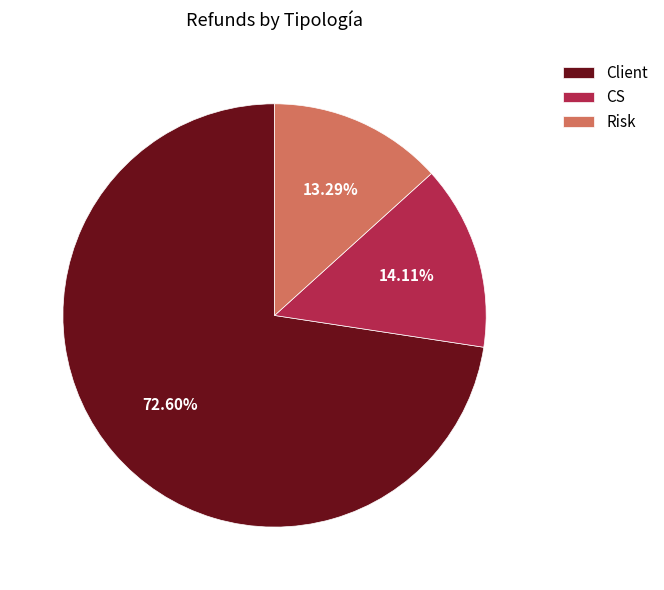

Which slice is the smallest?

Risk